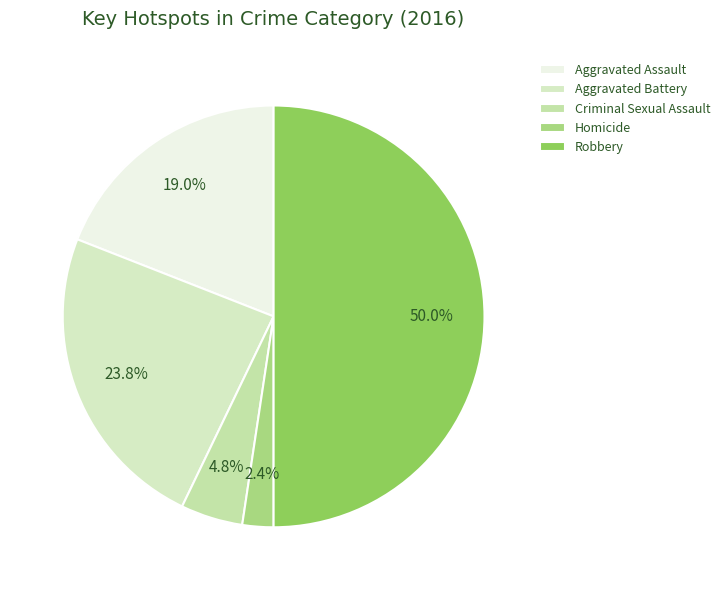

How many segments does this pie chart have?

5